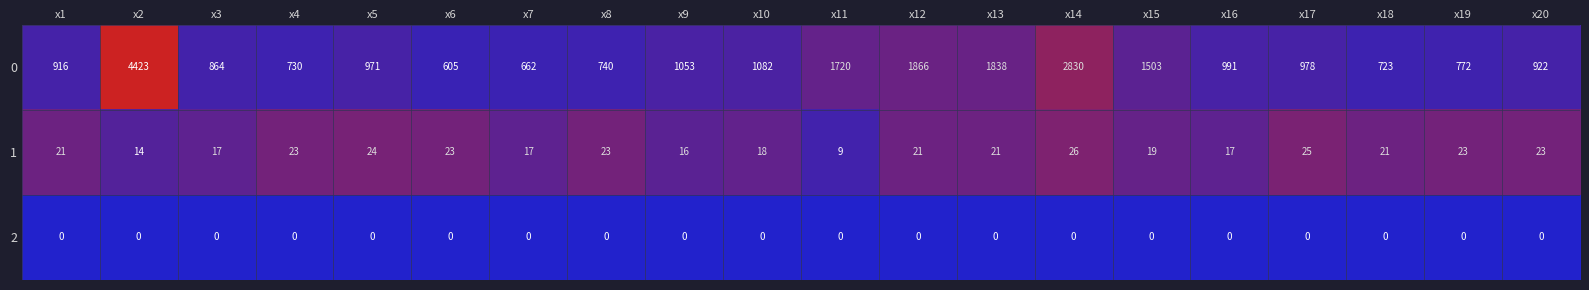

List the series in order of their peak value, lowest first.

2, 1, 0